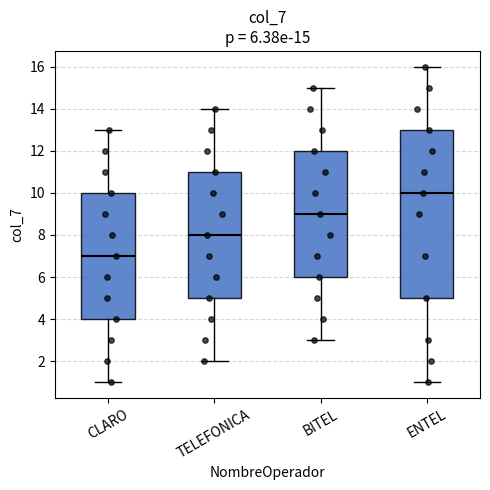

Which box is the tallest, from its lower edge to its upper edge?

ENTEL